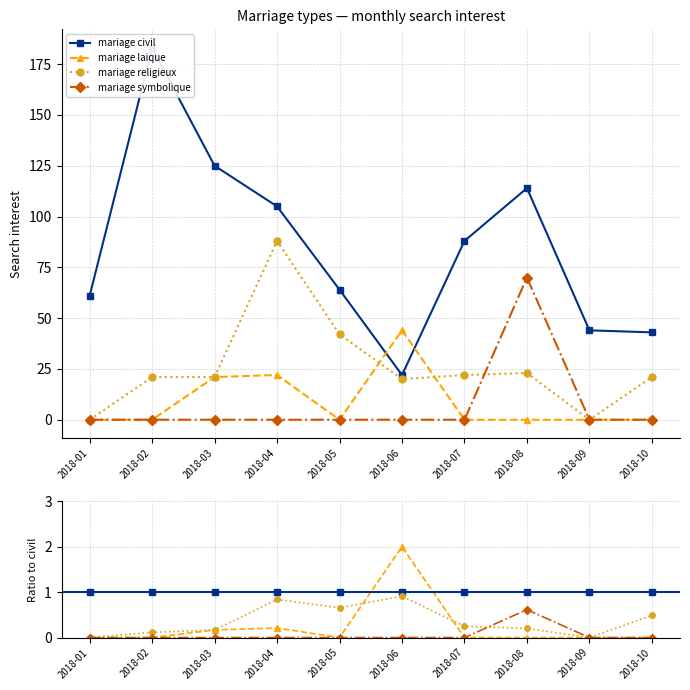

Is it true that mariage symbolique equals 0.3 at 2018-09?

False